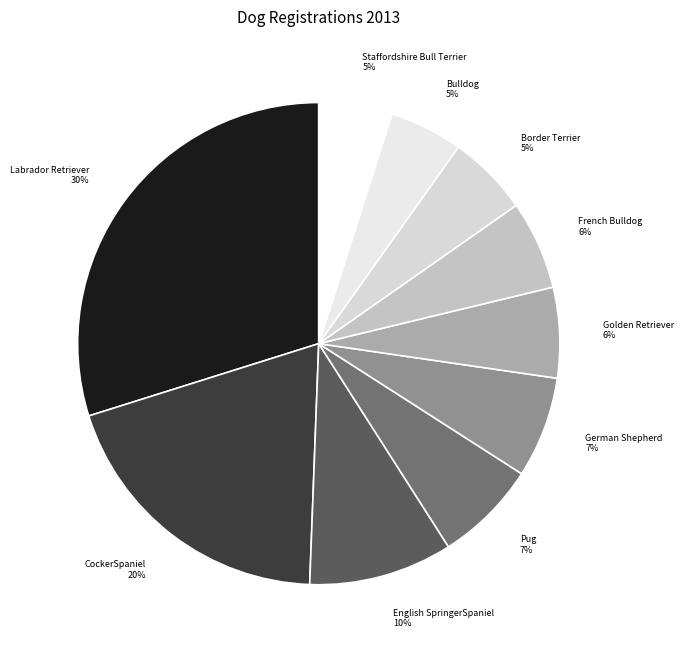

Do Staffordshire Bull Terrier and German Shepherd together represent more than half of the pie?

No